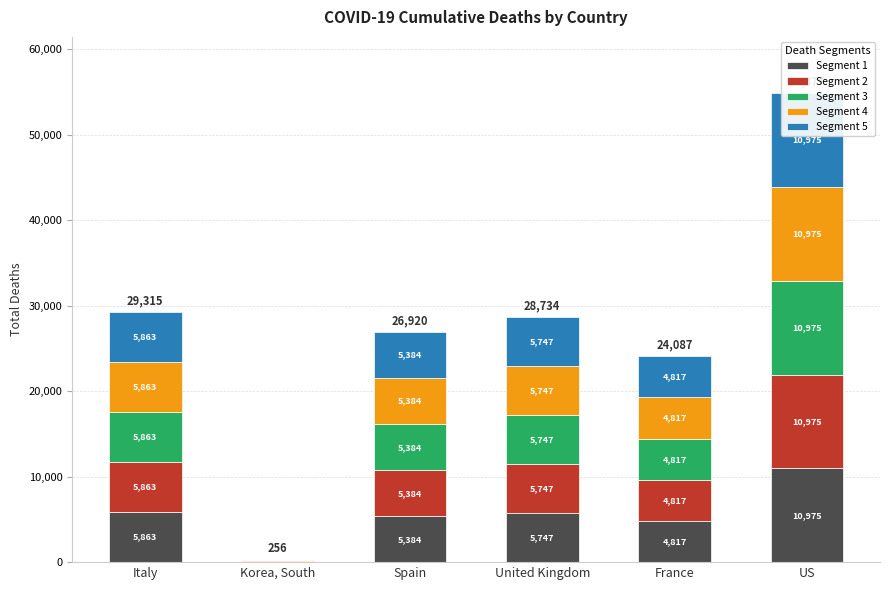

What is the sum of all Segment 2 values?

32837.8